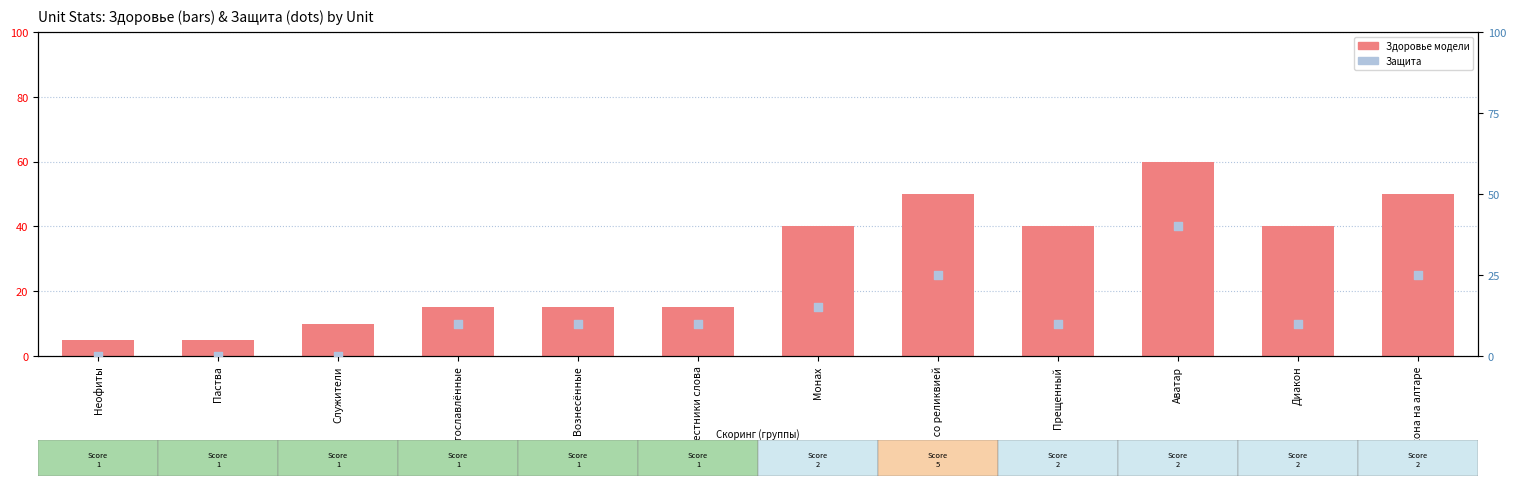

At which category is the sum across all series the highest?

Аватар